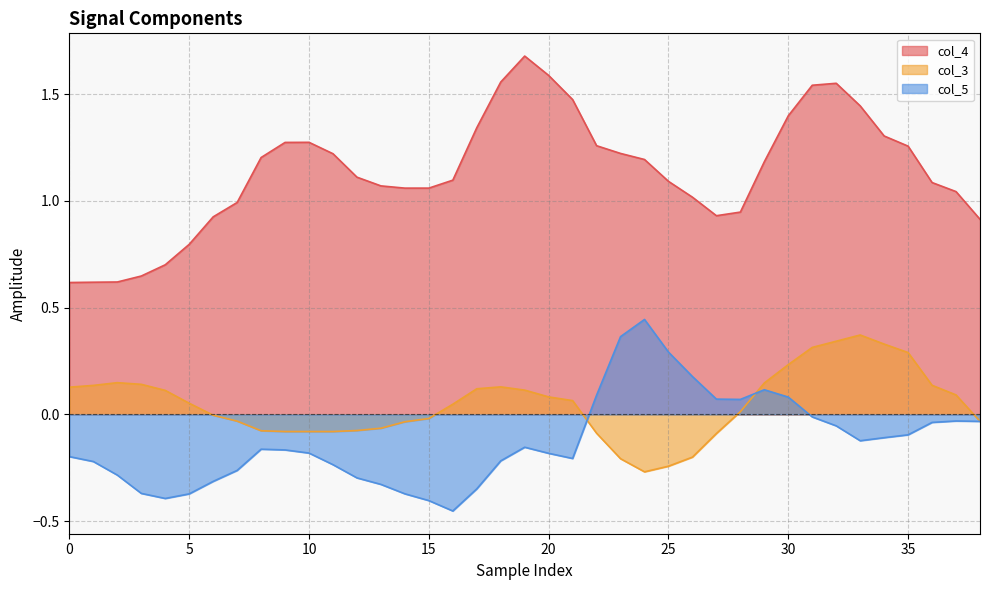

Which category has the highest value in the col_4 series?

19